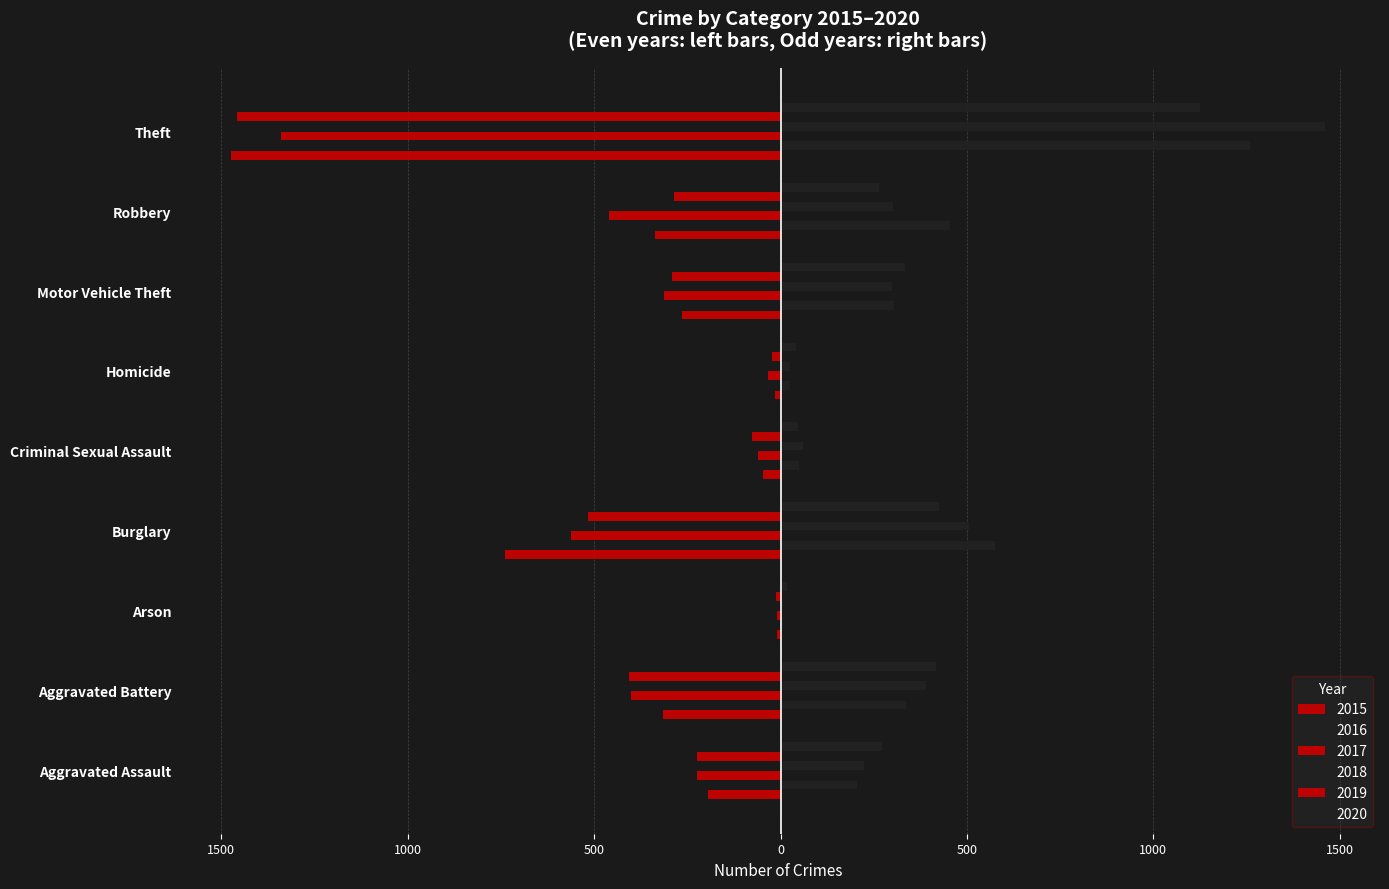

What is the spread (max minus min) of values at Robbery?

914